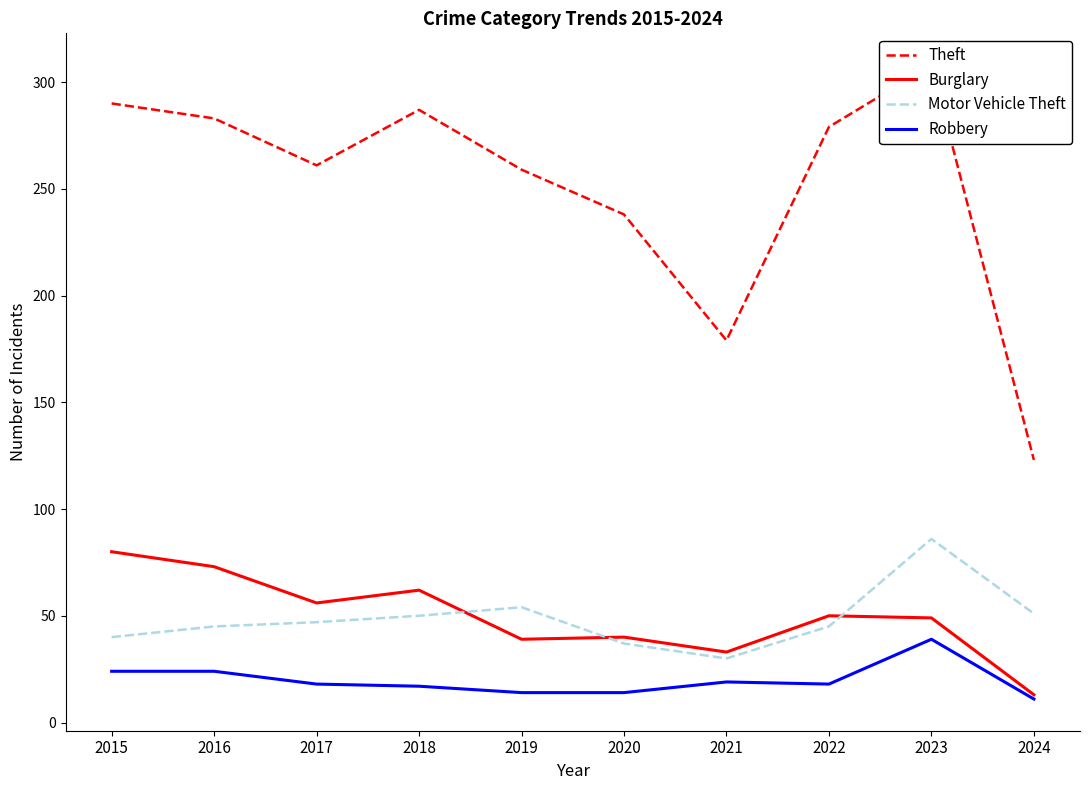

What is the highest value of the Robbery series?

39